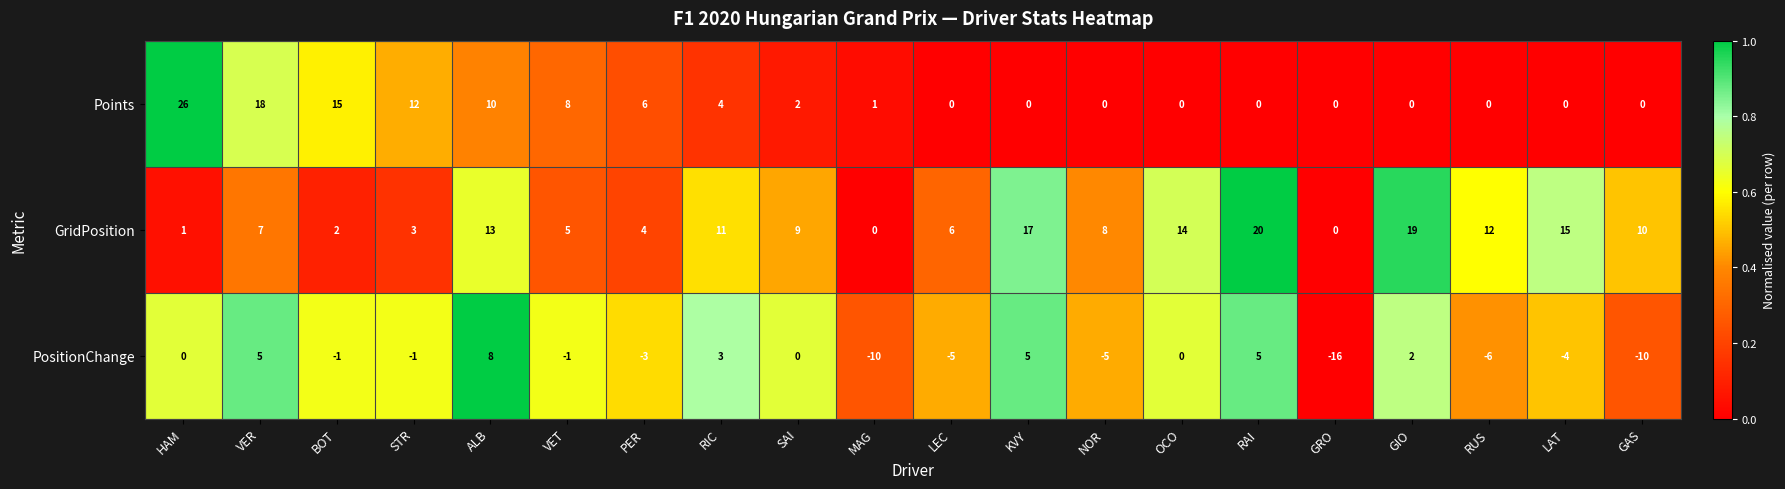

At which label does Points first exceed 1?

HAM